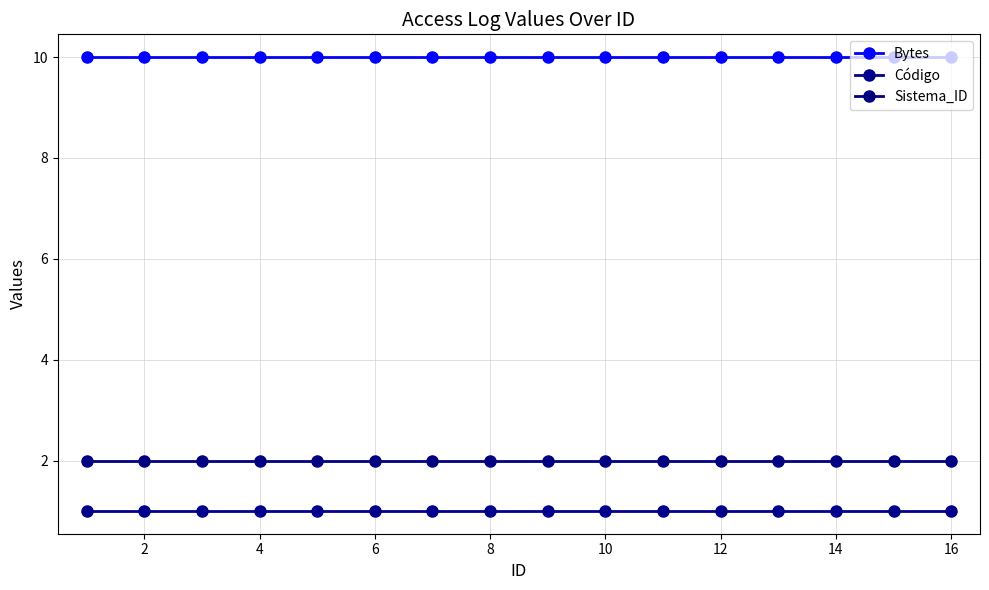

How many data points does each series have?

16